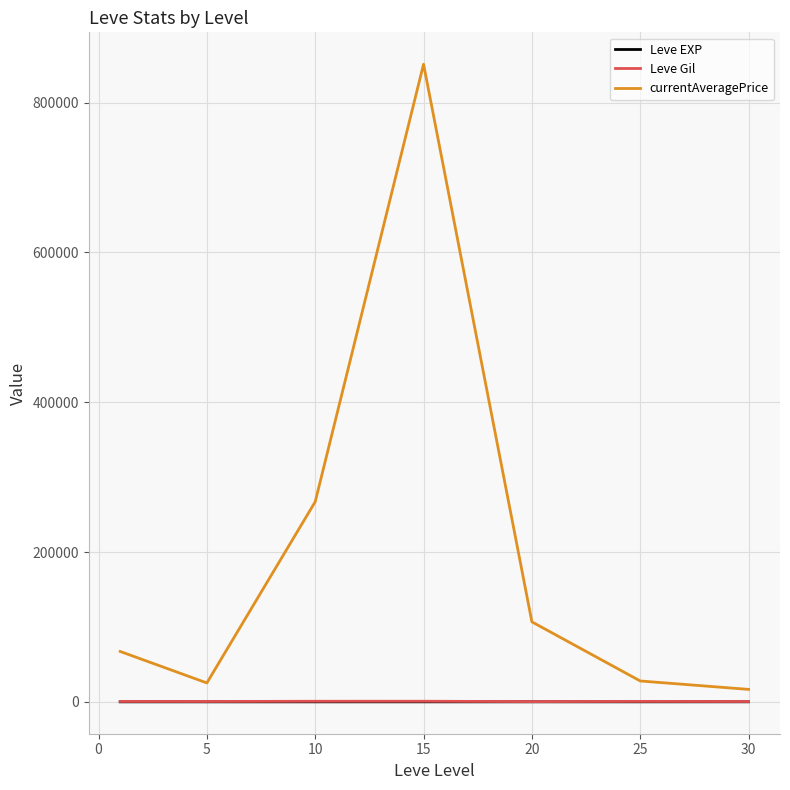

Which series has the largest total across all categories?

currentAveragePrice